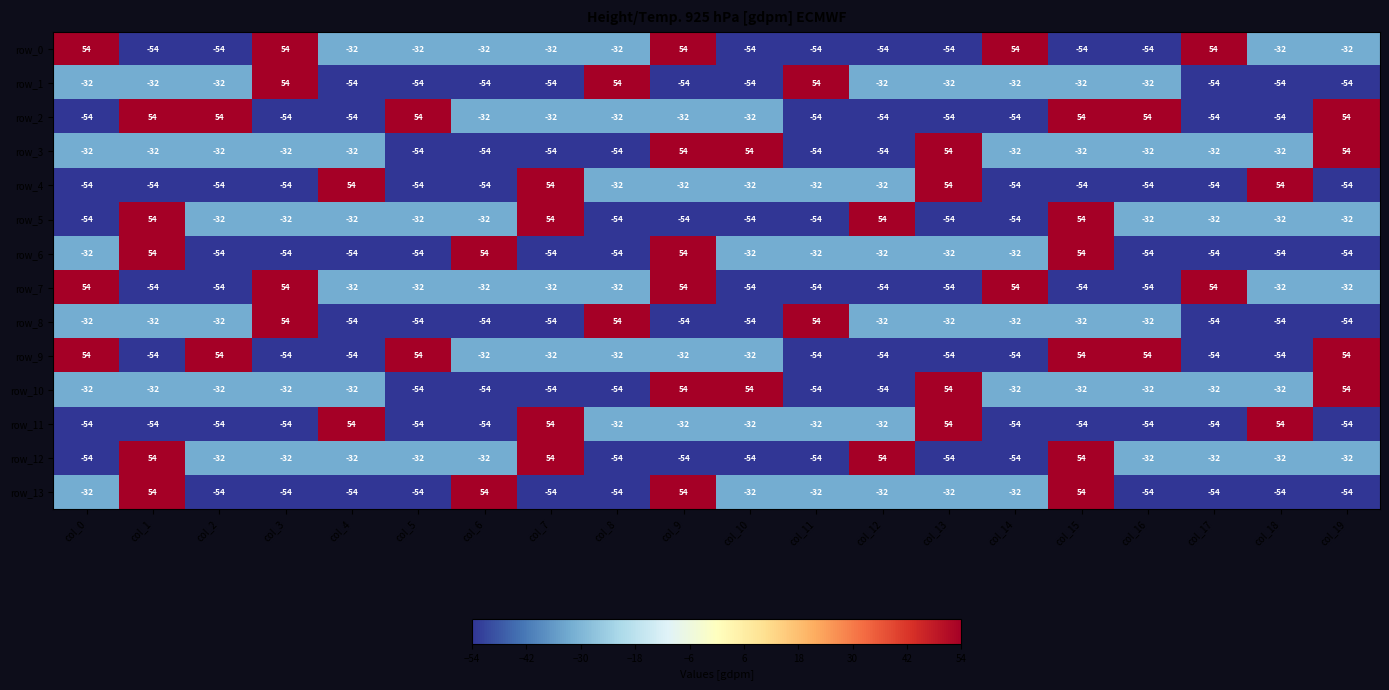

How many positive values does the row_11 series have?

4